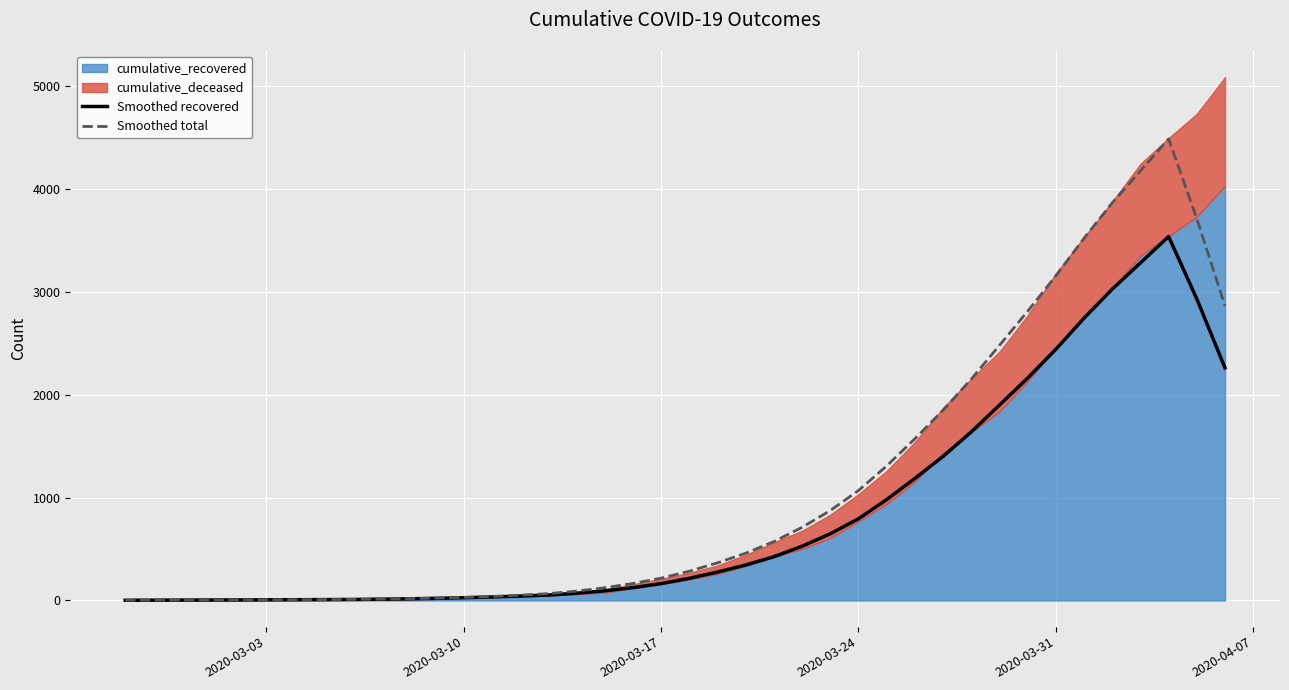

The value of Smoothed recovered at 2020-03-03 is 6.4. True or false?

True